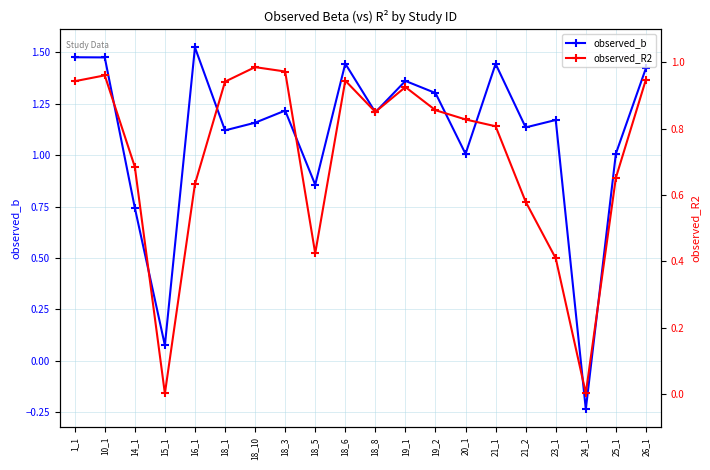

How many values in observed_b are below zero?

1